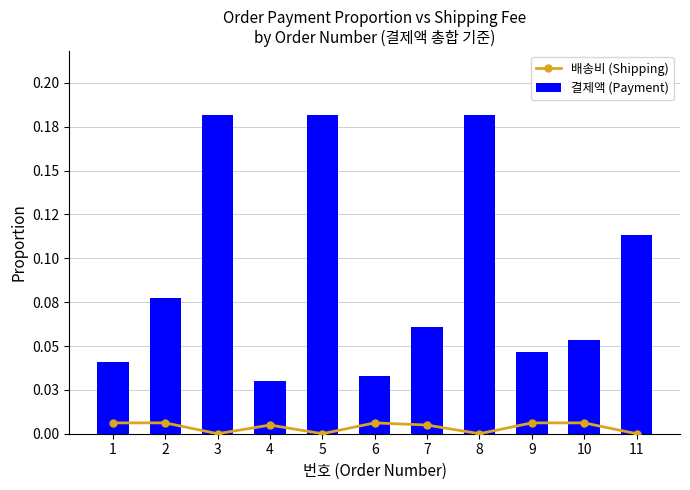

Which series changed the most between 3 and 6?

결제액 (Payment)